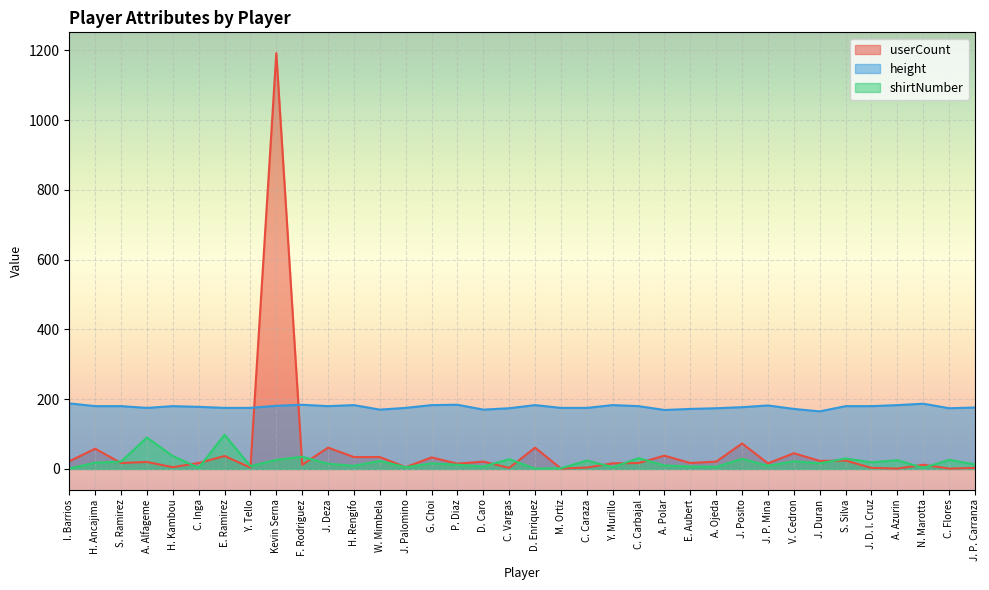

After their last crossing, which series has the higher values: userCount or height?

height